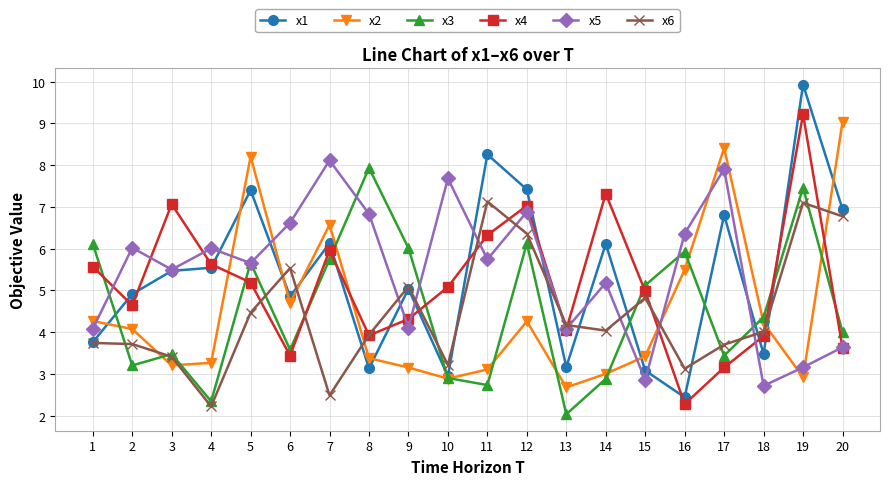

Where is x5 nearest to the value 5?

14